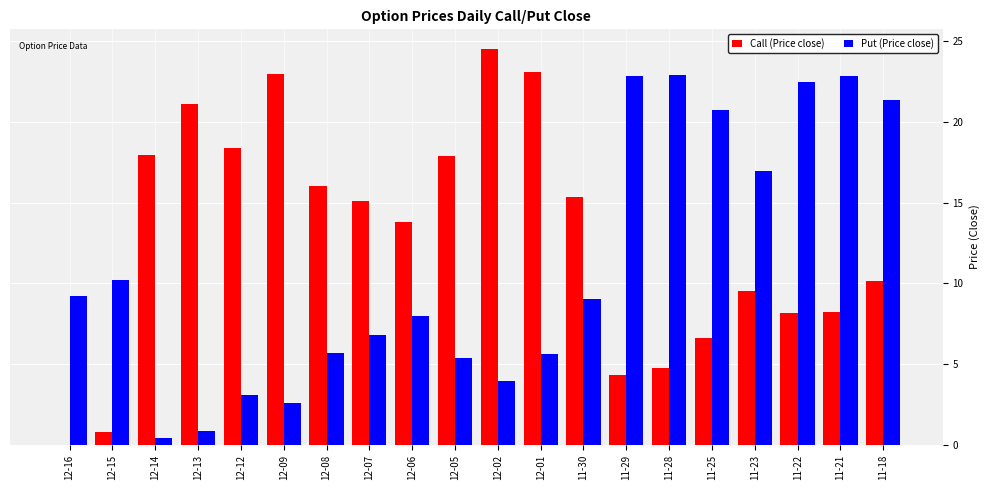

What are all the series names shown in the legend?

Call (Price close), Put (Price close)